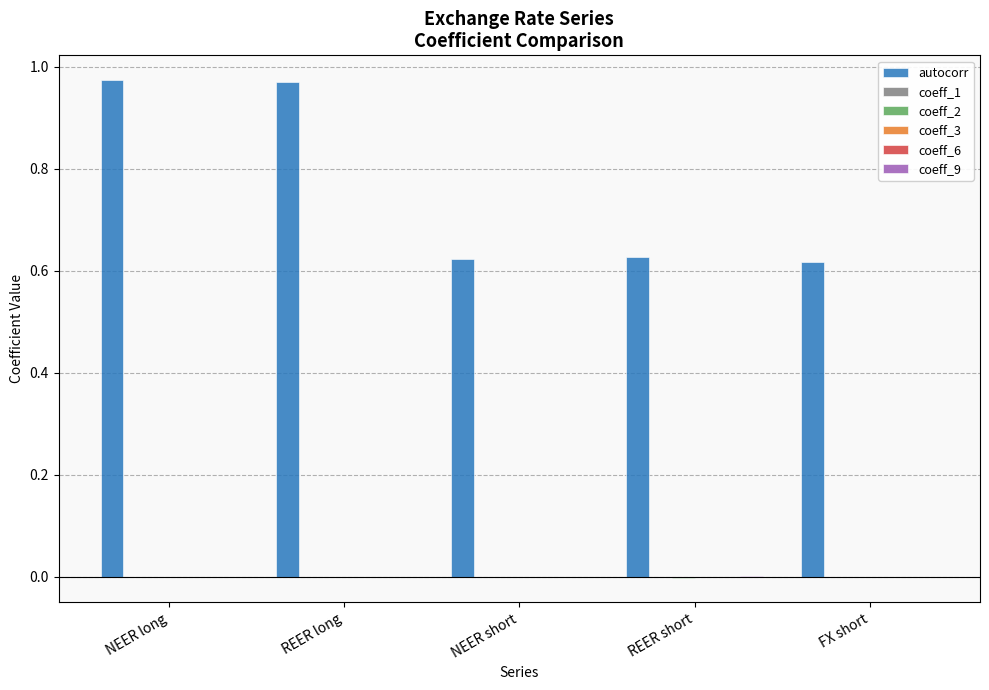

Which series has the largest total across all categories?

autocorr